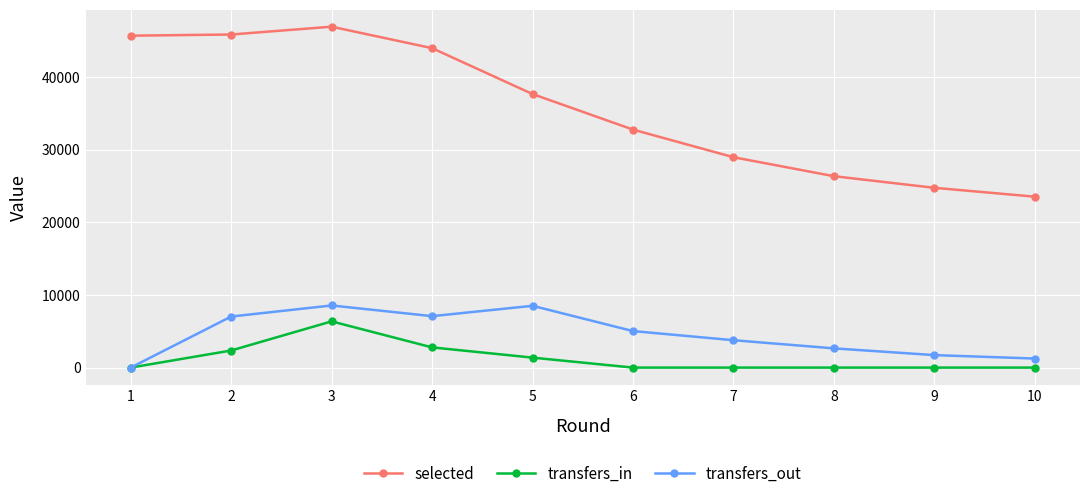

True or false: selected and transfers_out cross at least once.

False